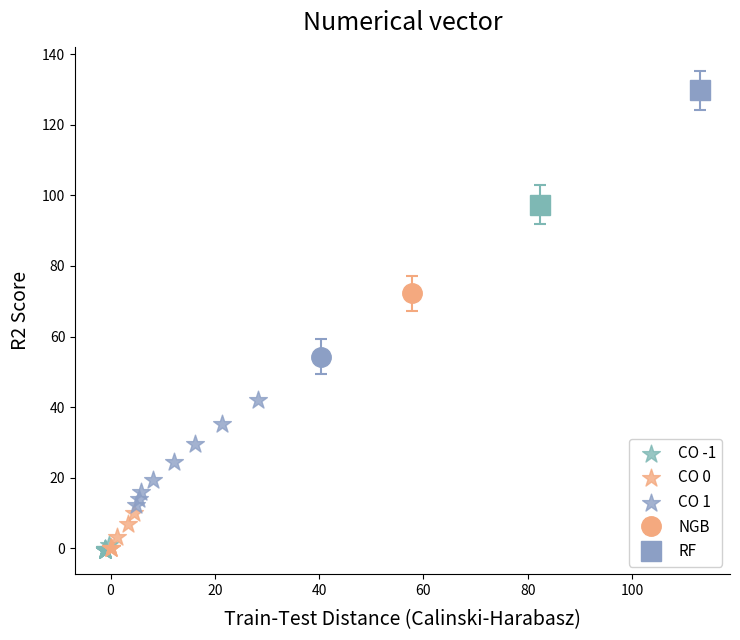

Which series has the widest spread of Y values?

CO 1